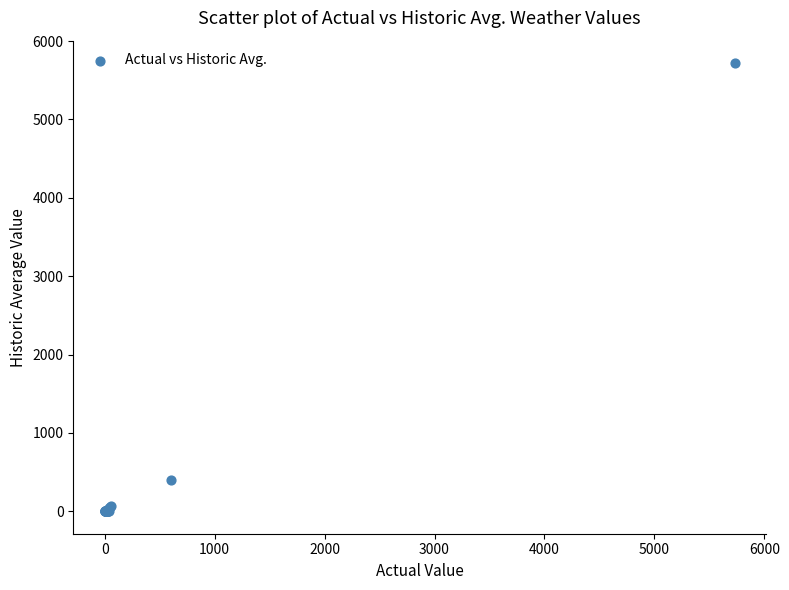

What Y value in the scatter plot is closest to 2860?

397.0